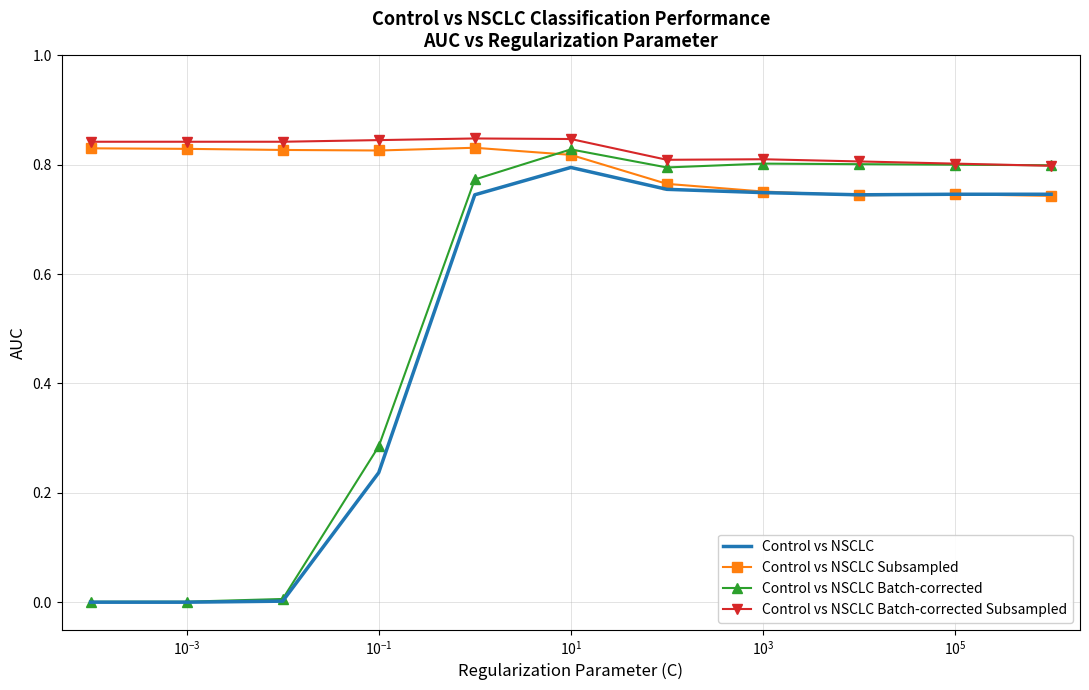

Which series has the widest spread of values?

Control vs NSCLC Batch-corrected